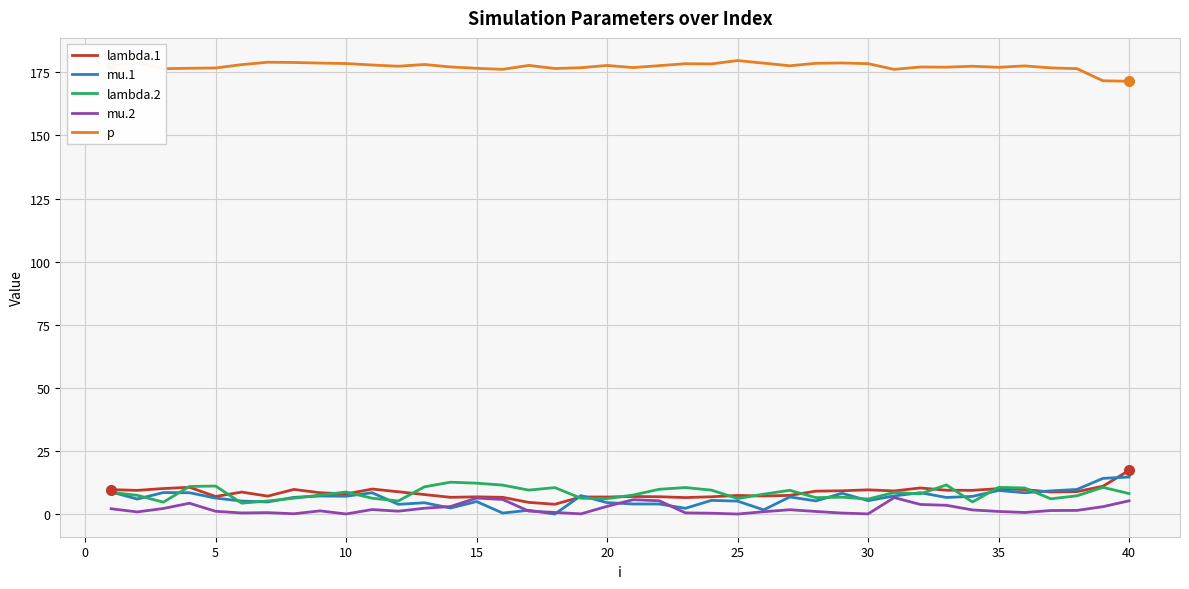

What is the difference between the second highest and minimum values in the p series?

7.5